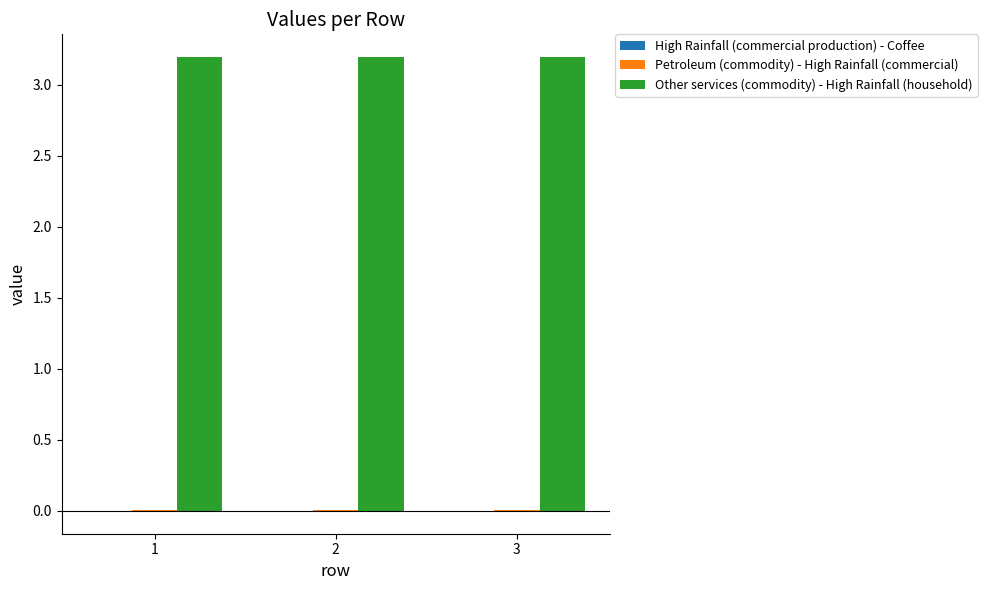

What is the total value across all series at 3?

3.2